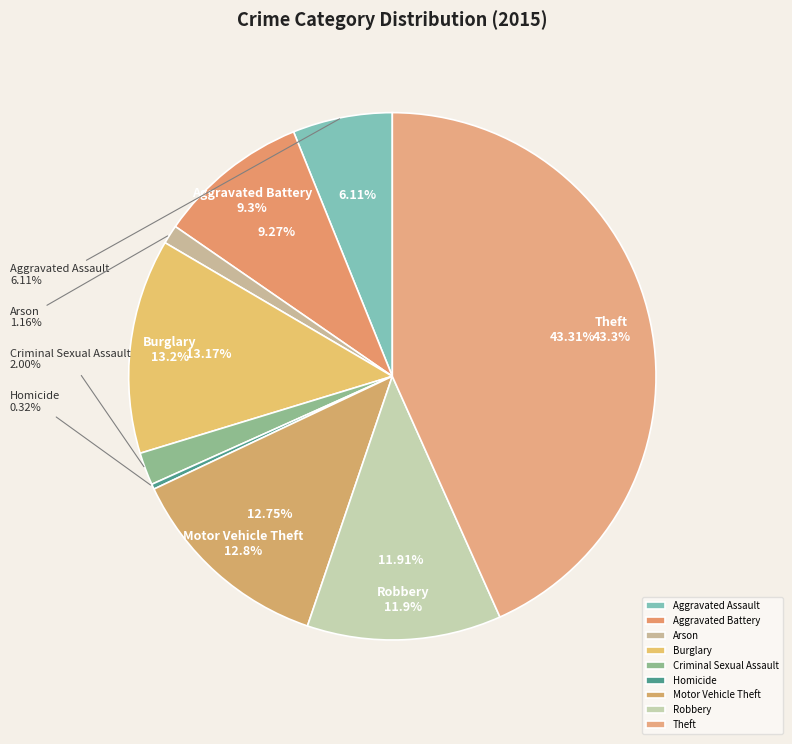

Is there any slice that represents more than half of the pie?

No